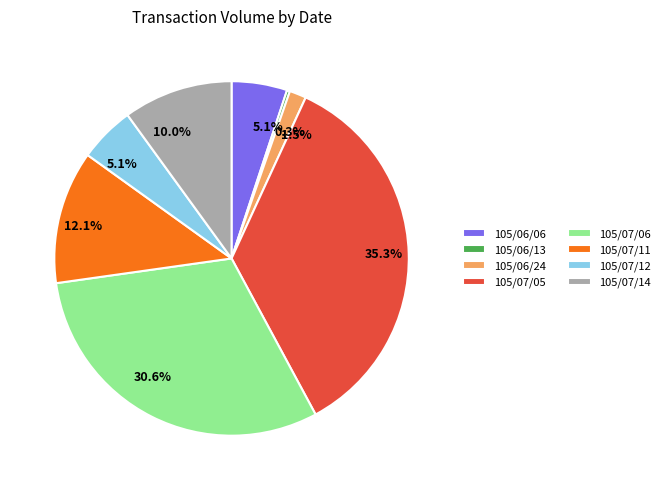

Does 105/07/11 account for over 50% of the chart?

No